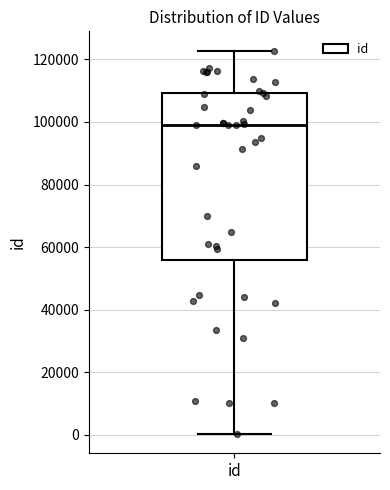

Transcribe this box plot: give where the median line is, the range the box spans, and where the two whiskers end, as read against the y-axis. The values are not printed on the chart, so give them approximately, as read against the axis.

median 98000, box 56000 to 110000, whiskers 0 to 122000